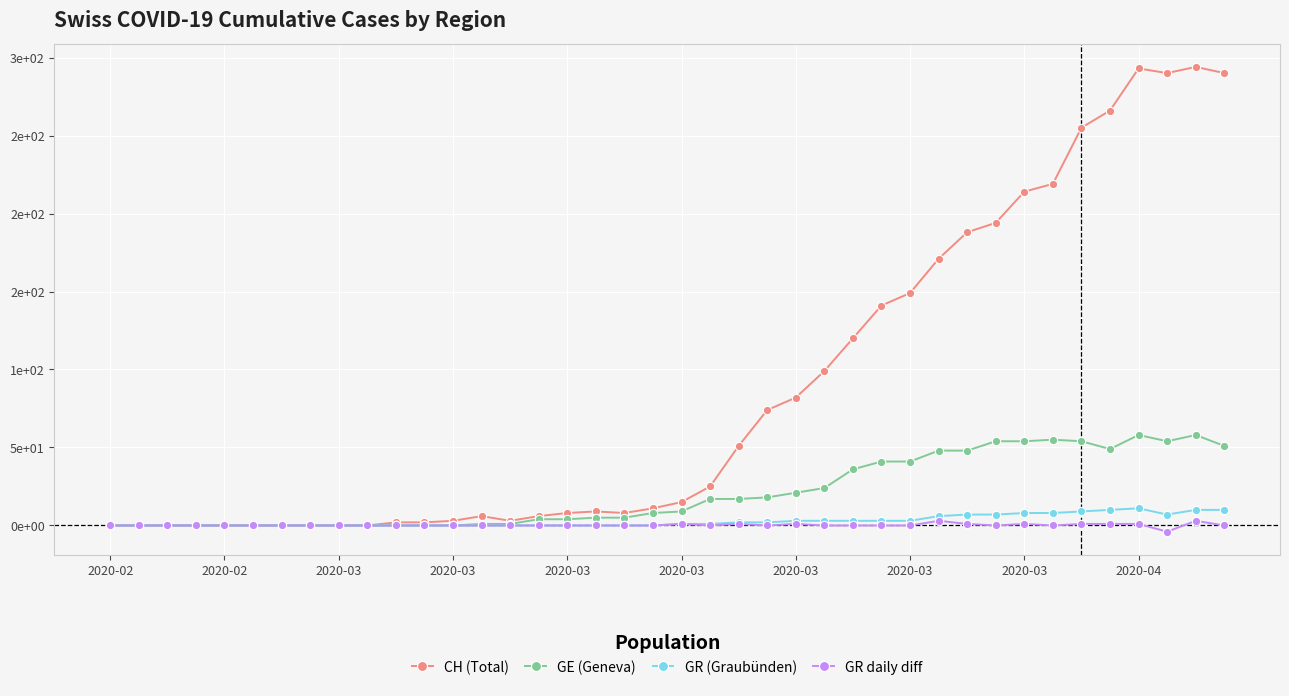

True or false: GR daily diff and GE (Geneva) cross at least once.

False